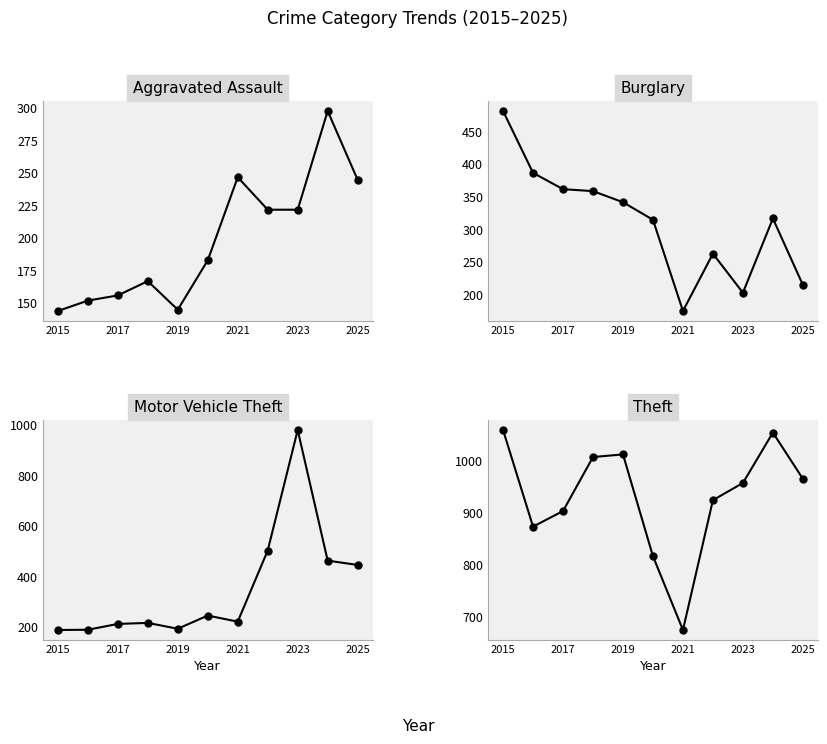

How many intersections are there between Theft and Motor Vehicle Theft?

2